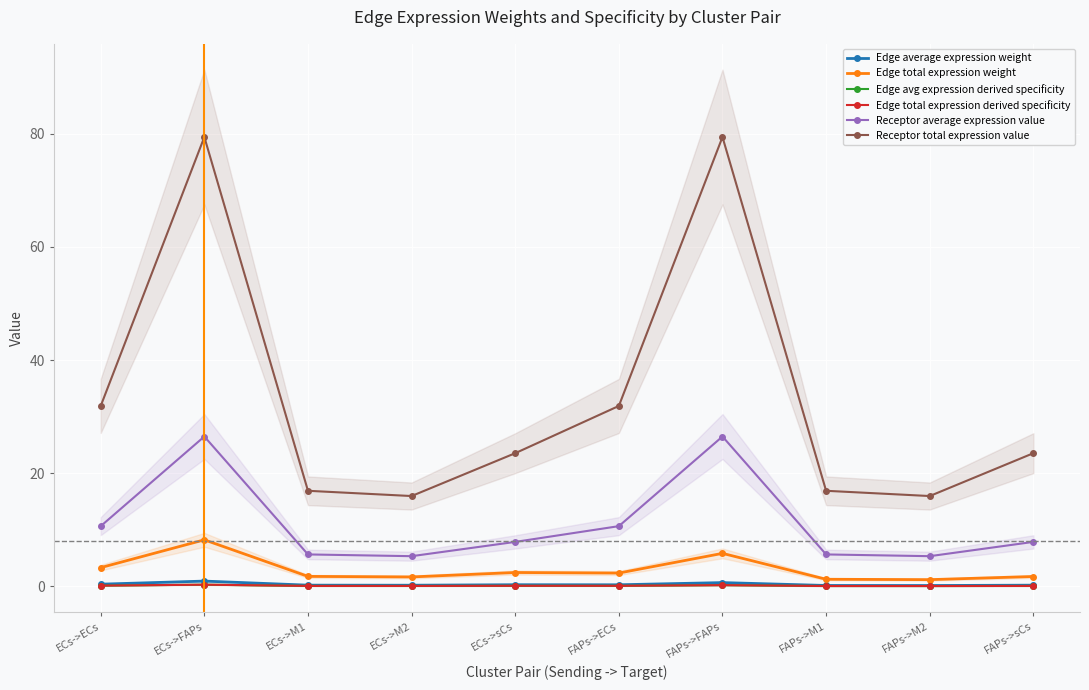

Which series has the largest range (max minus min)?

Receptor total expression value